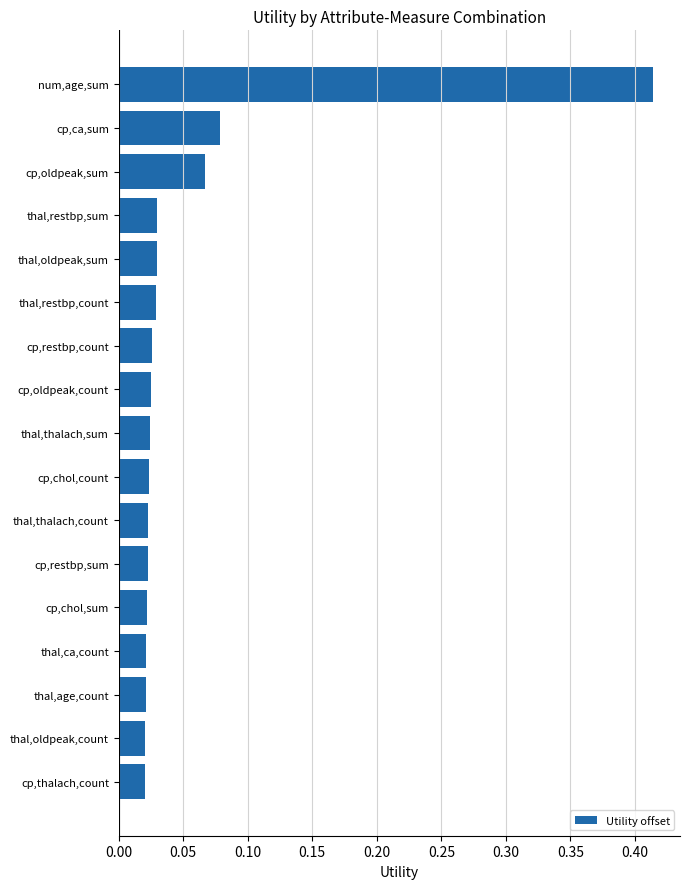

The value at thal,restbp,sum is 0.1. True or false?

False